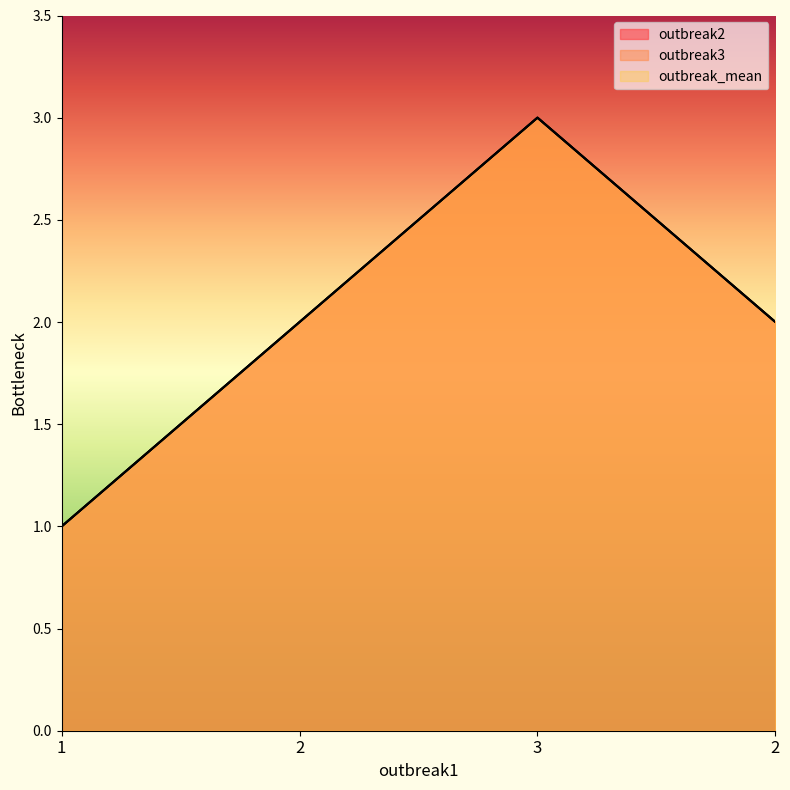

Reading left to right, list all the values displayed in this chart.

outbreak2: 1	2	3	2
outbreak3: 1	2	3	2
outbreak_mean: 1	2	3	2